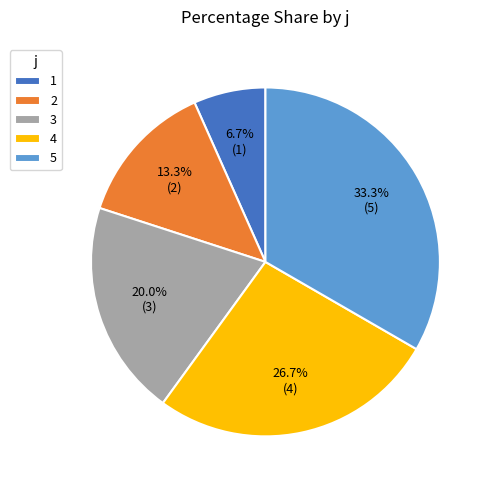

Which category has the biggest portion of the pie?

5